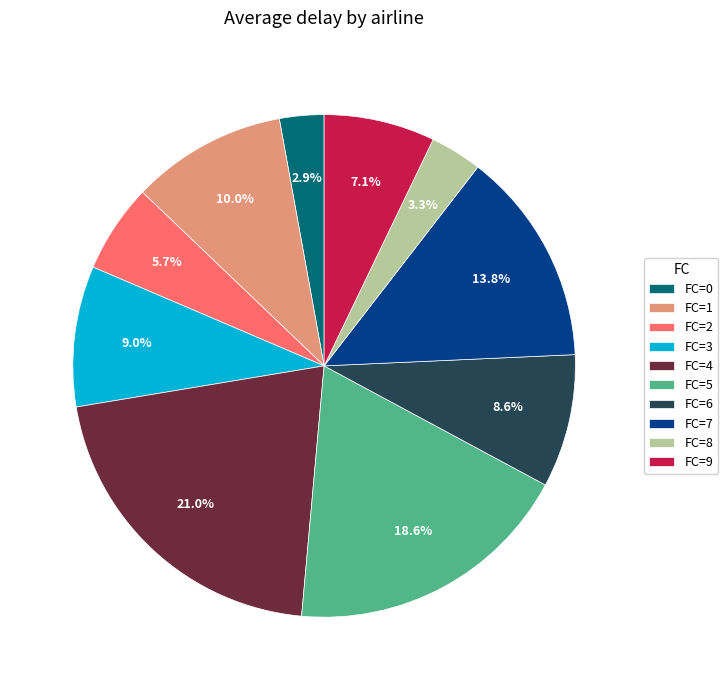

Is there any slice that represents more than half of the pie?

No